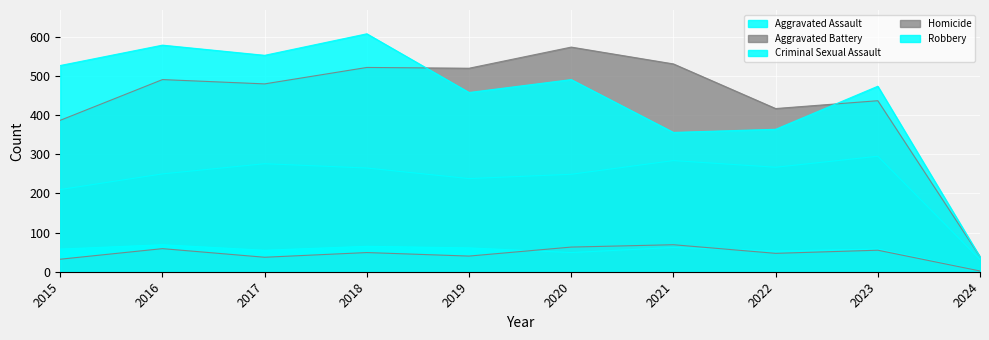

What is the average value of the Aggravated Assault series?

236